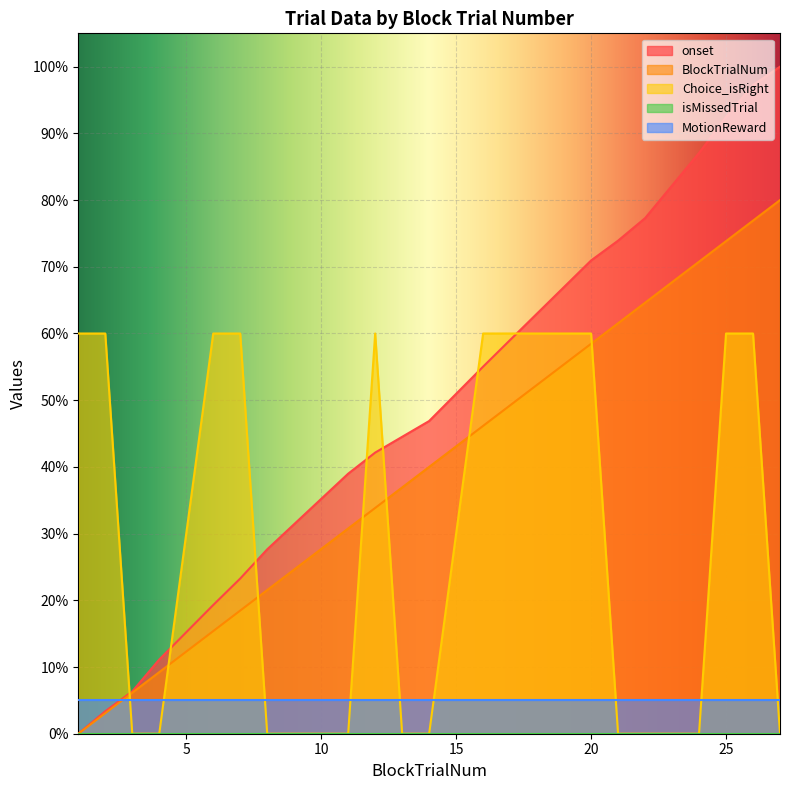

What is the maximum value shown in the chart?

100.0